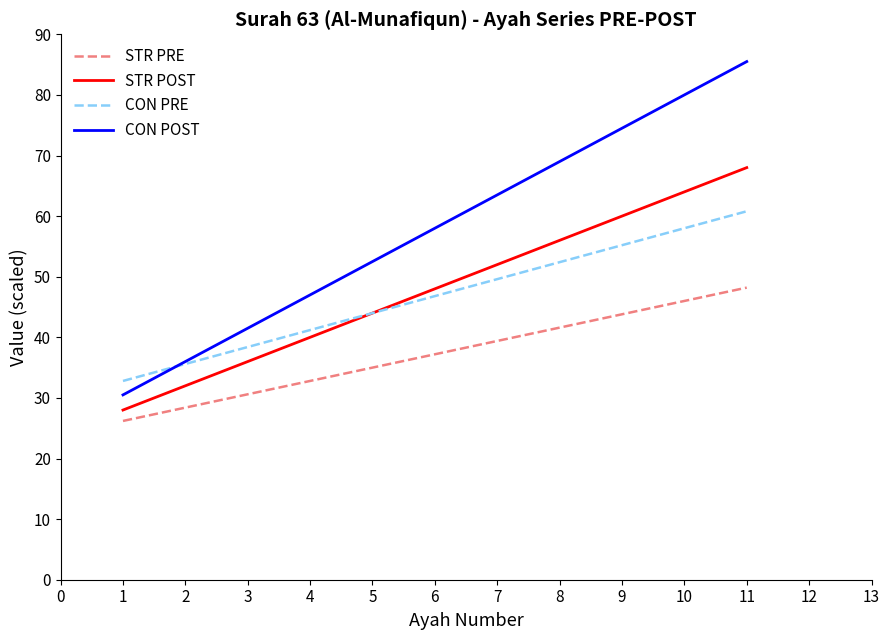

Read the STR PRE value at 1.

26.2